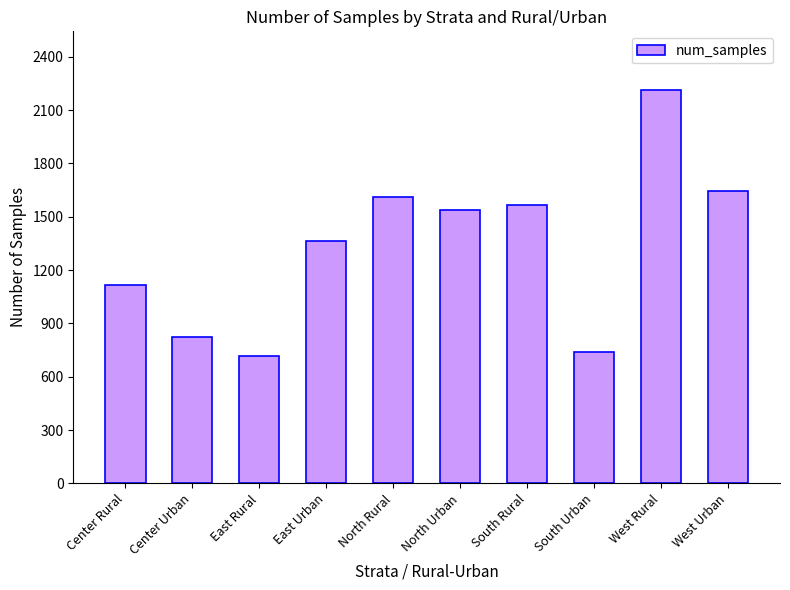

What is the difference between the values at South Rural and East Urban?

203